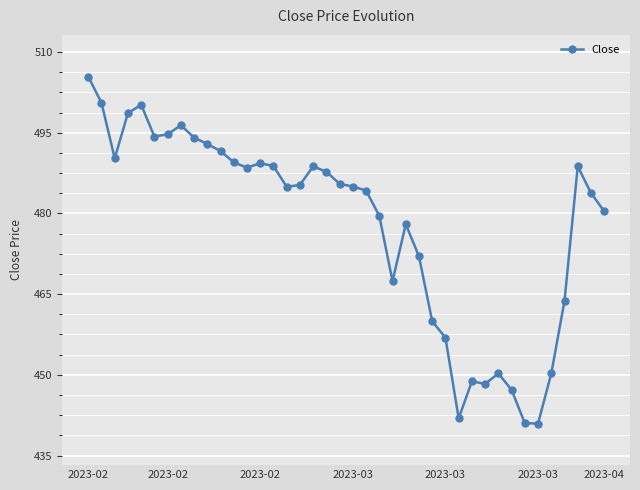

True or false: there are more than 1 points higher than both neighbors.

True